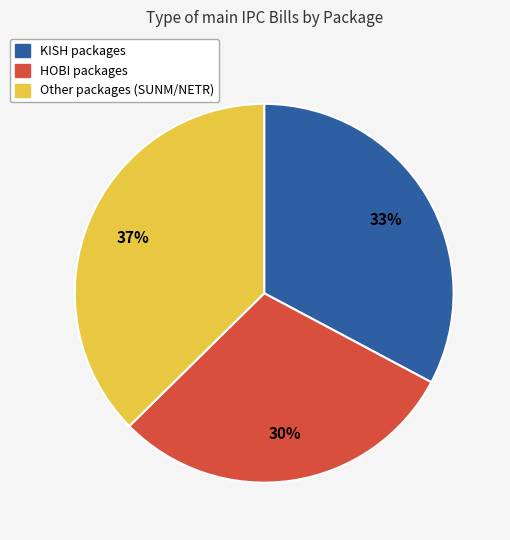

Is there any slice that represents more than half of the pie?

No